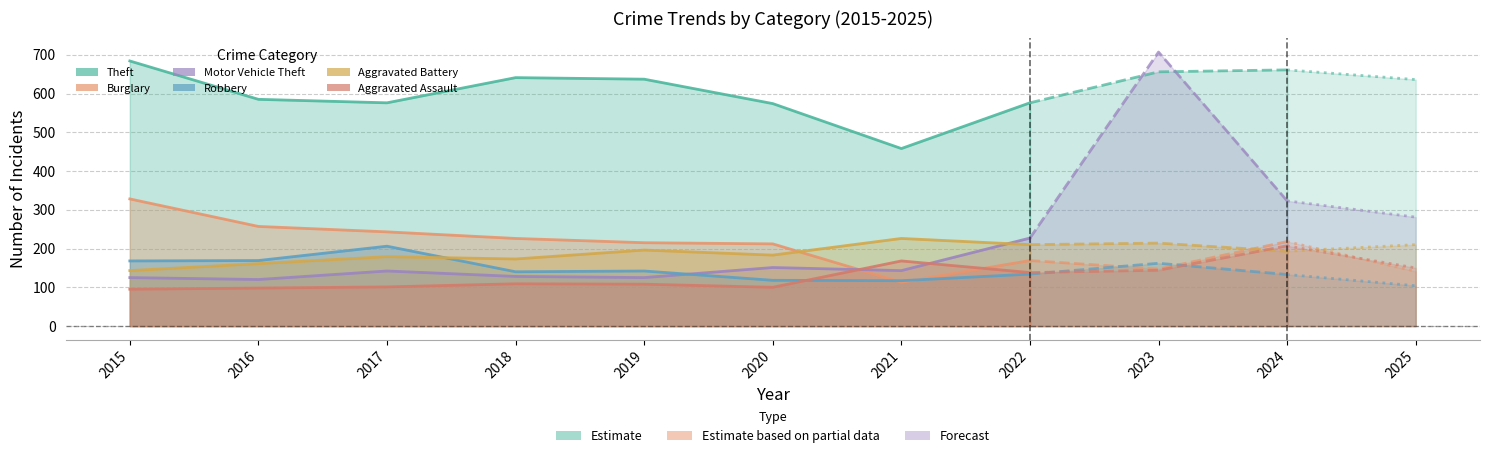

After their last crossing, which series has the higher values: Robbery or Burglary?

Burglary